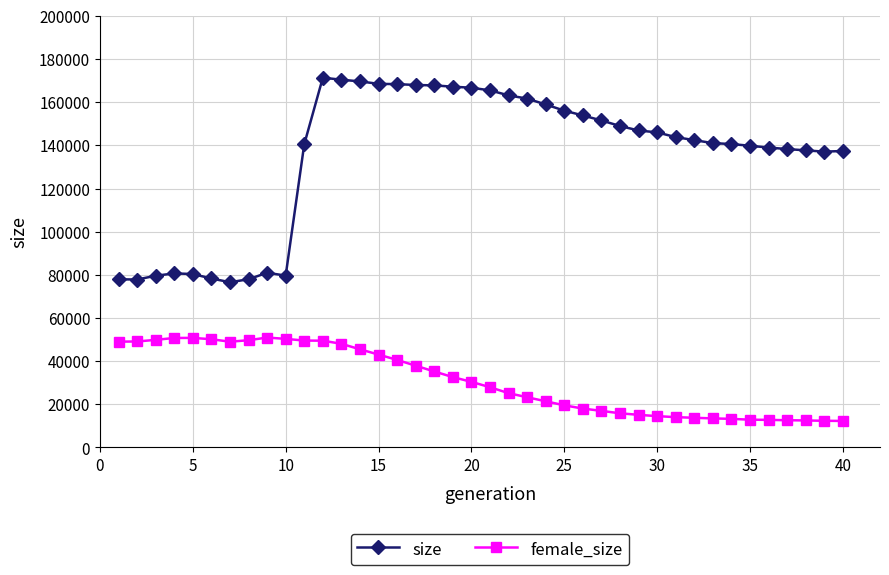

Which series has the widest spread of values?

size